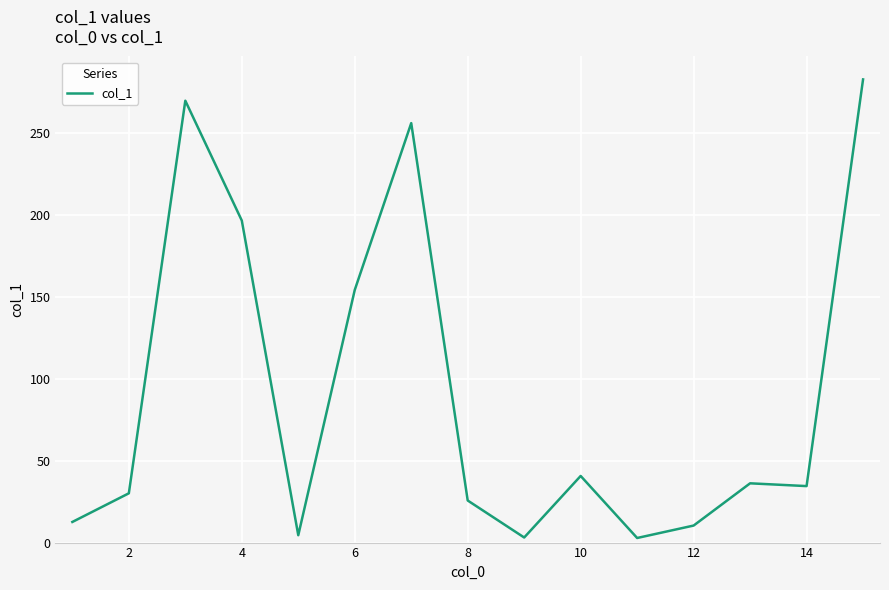

Does the chart have visible grid lines?

Yes